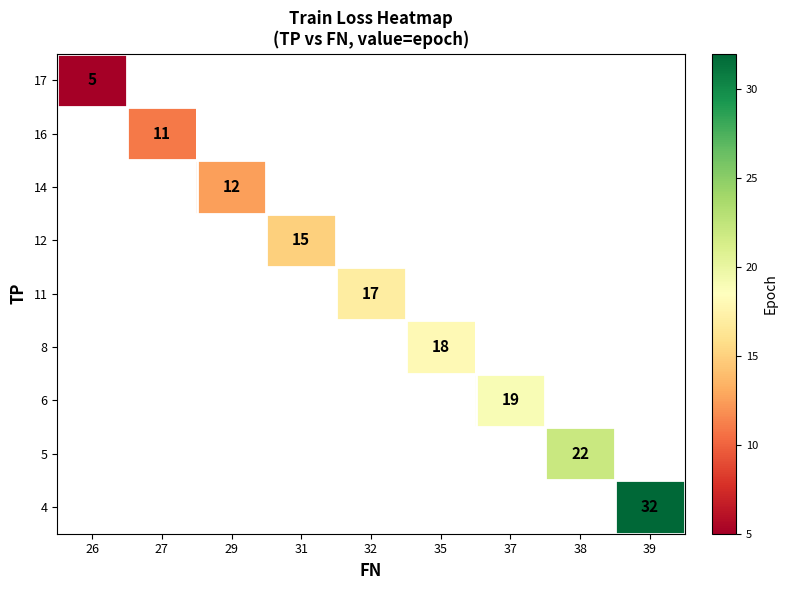

What is the maximum value for 17?

5.0